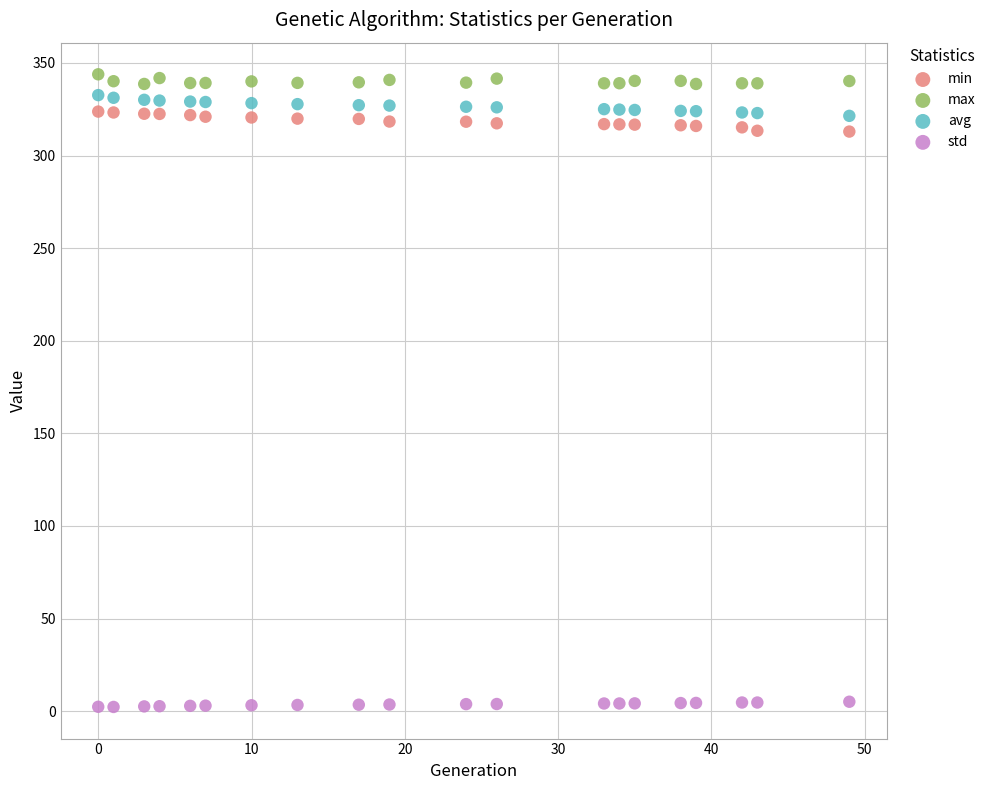

Across all data points, what is the range of Y values (max minus min)?

341.6